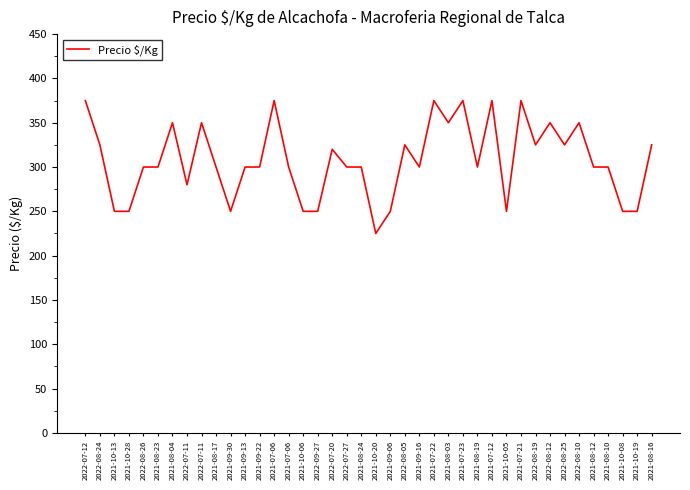

How many lines are shown in the chart?

1